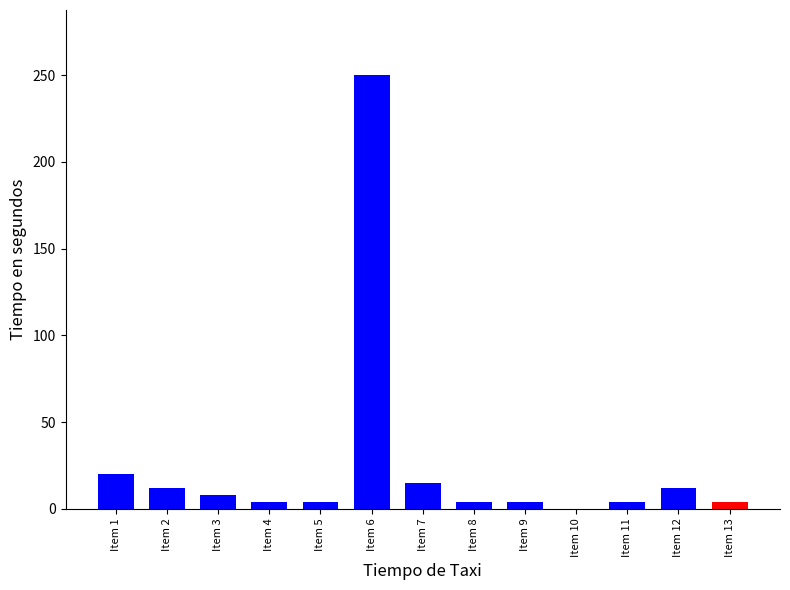

The chart shows a value of 4 at Item 8. True or false?

True